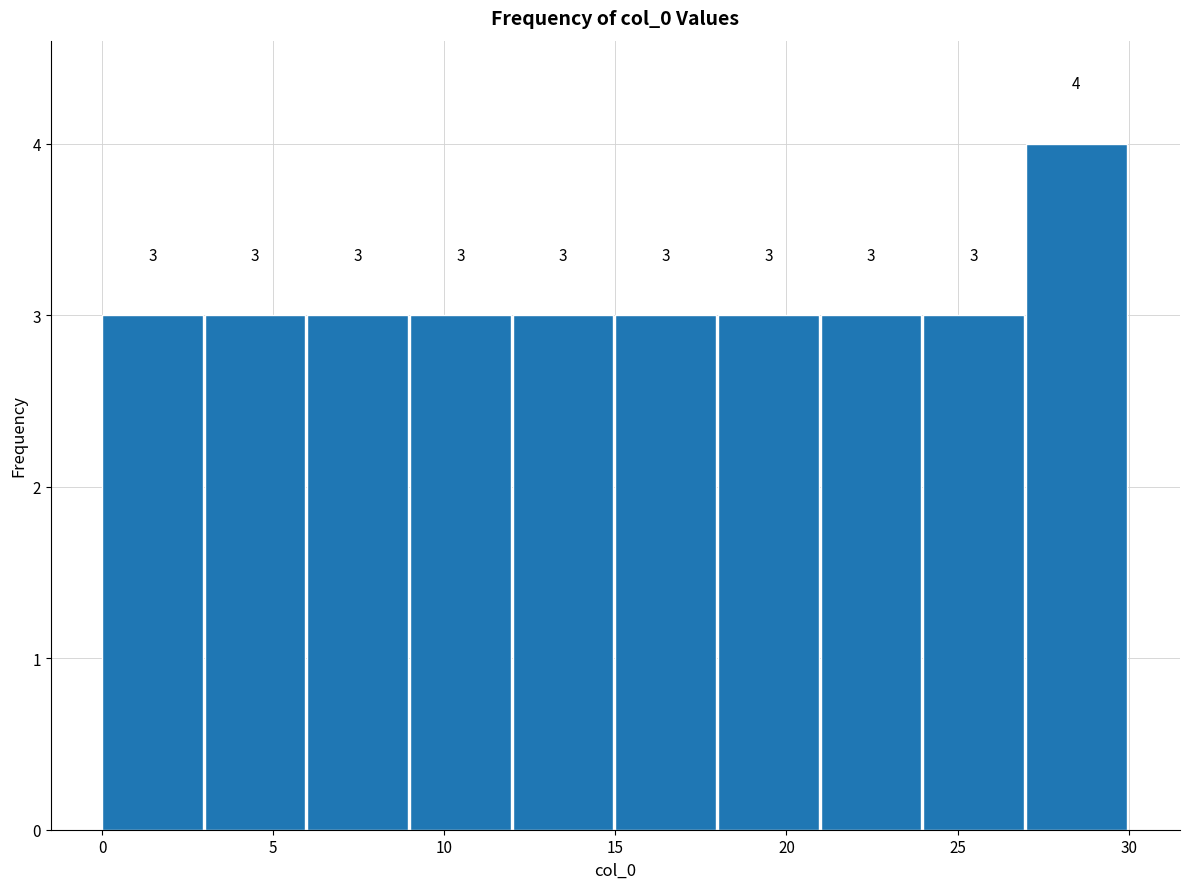

Reading left to right, transcribe this chart: for each bar, give the range it covers on the x-axis and its height.

0 to 3: 3
3 to 6: 3
6 to 9: 3
9 to 12: 3
12 to 15: 3
15 to 18: 3
18 to 21: 3
21 to 24: 3
24 to 27: 3
27 to 30: 4